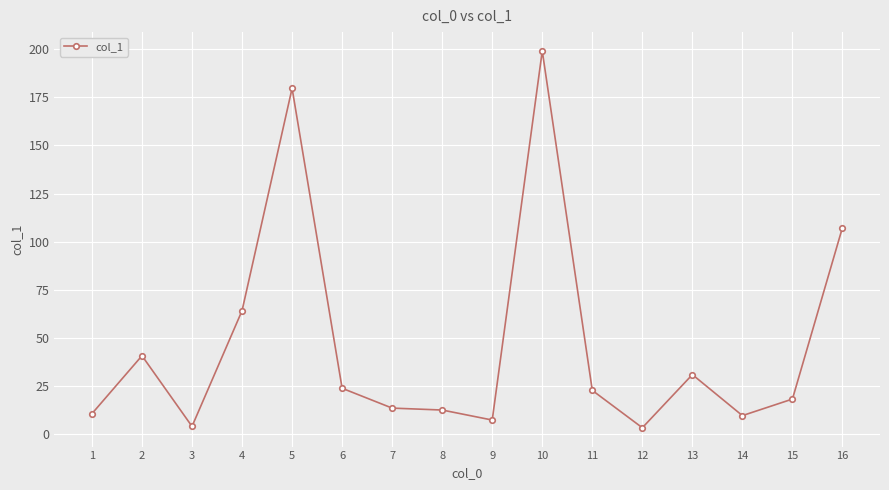

Does the chart have visible grid lines?

Yes